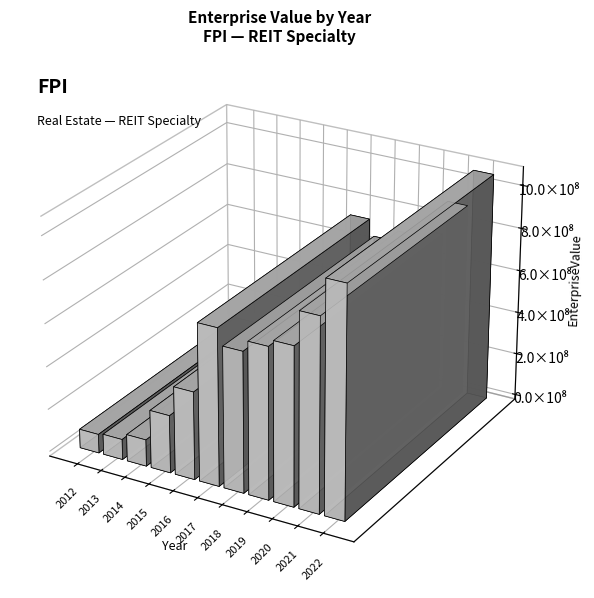

What is the value of the 1st bar from the left?

88261169.3